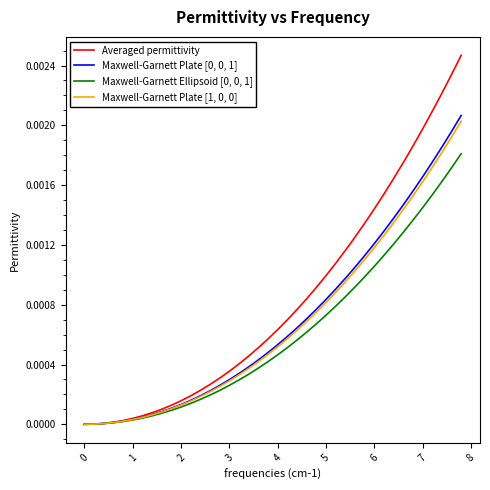

Which series has the widest spread of values?

Averaged permittivity